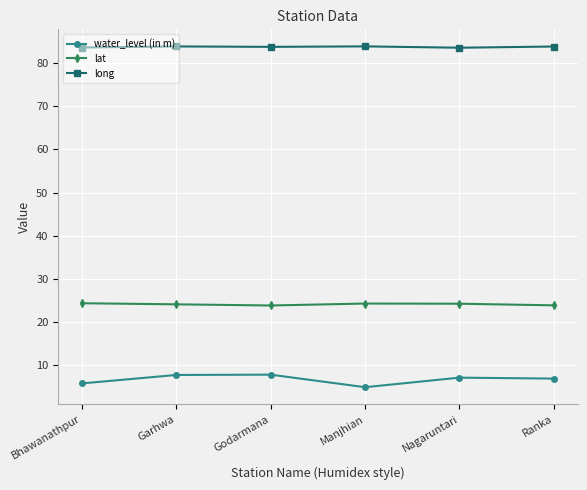

What position from the left is Bhawanathpur?

1